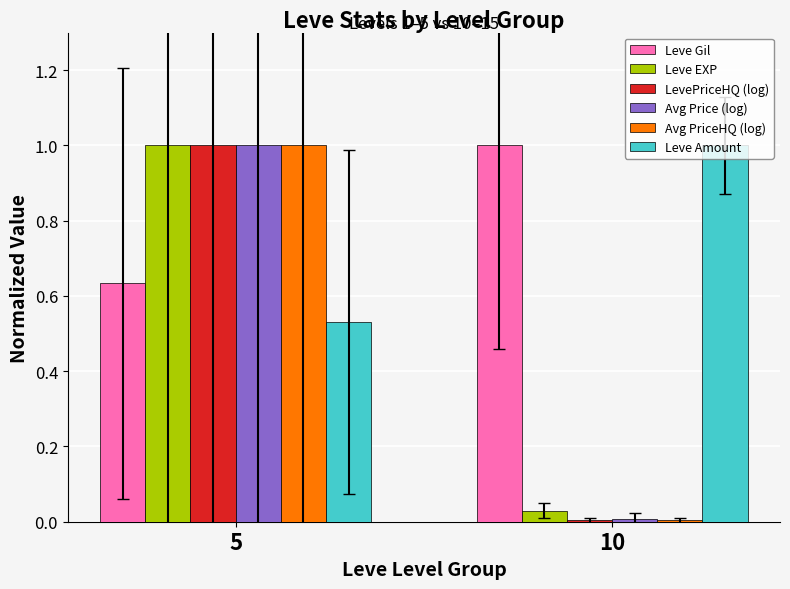

The Leve EXP series shows 1.0 at 5. True or false?

True